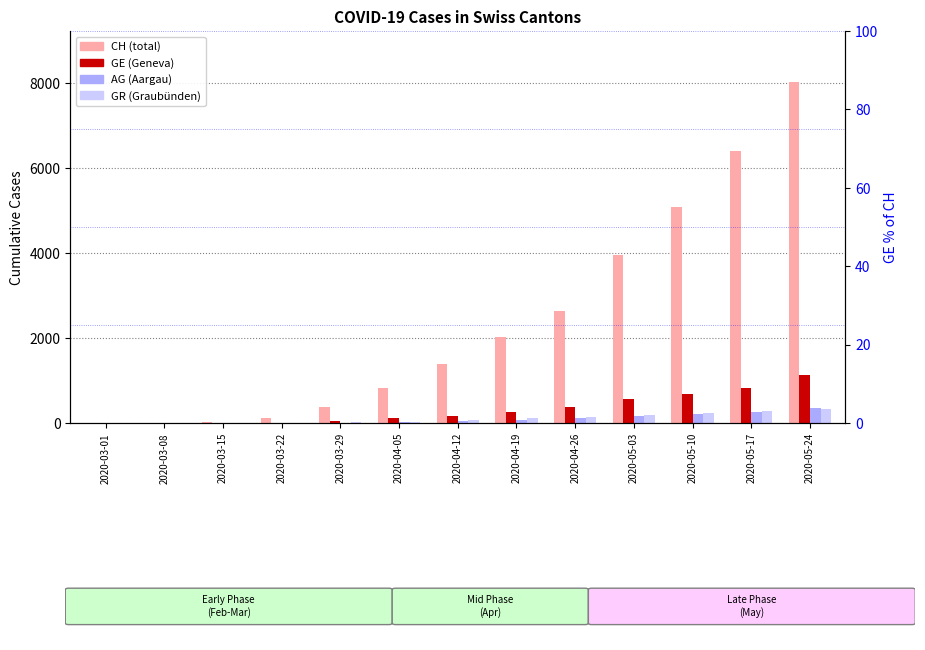

Rank the categories by CH value from lowest to highest.

2020-03-01, 2020-03-08, 2020-03-15, 2020-03-22, 2020-03-29, 2020-04-05, 2020-04-12, 2020-04-19, 2020-04-26, 2020-05-03, 2020-05-10, 2020-05-17, 2020-05-24